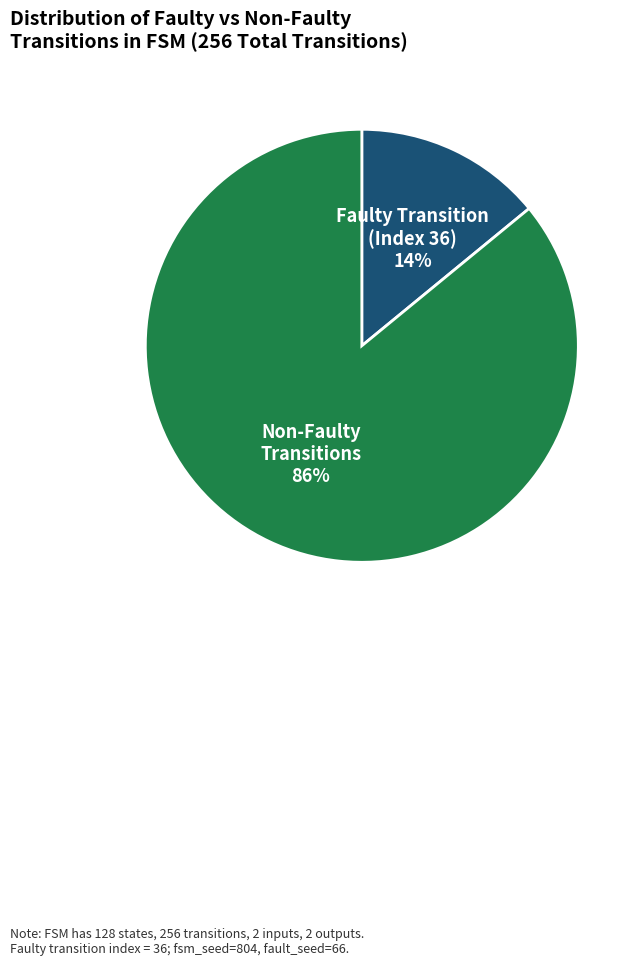

Does any single category account for the majority?

Yes